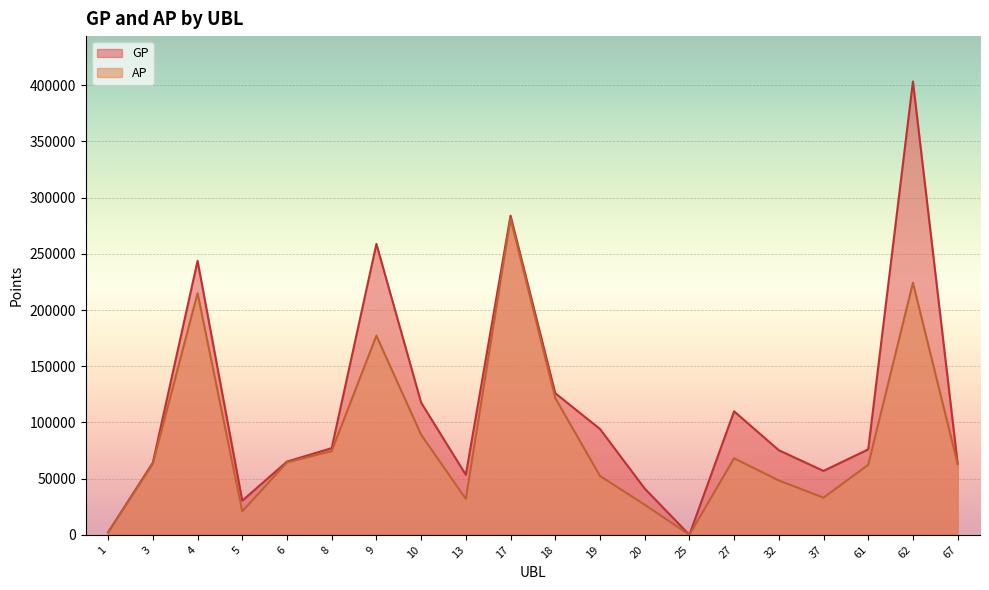

What is the greatest value displayed?

403431